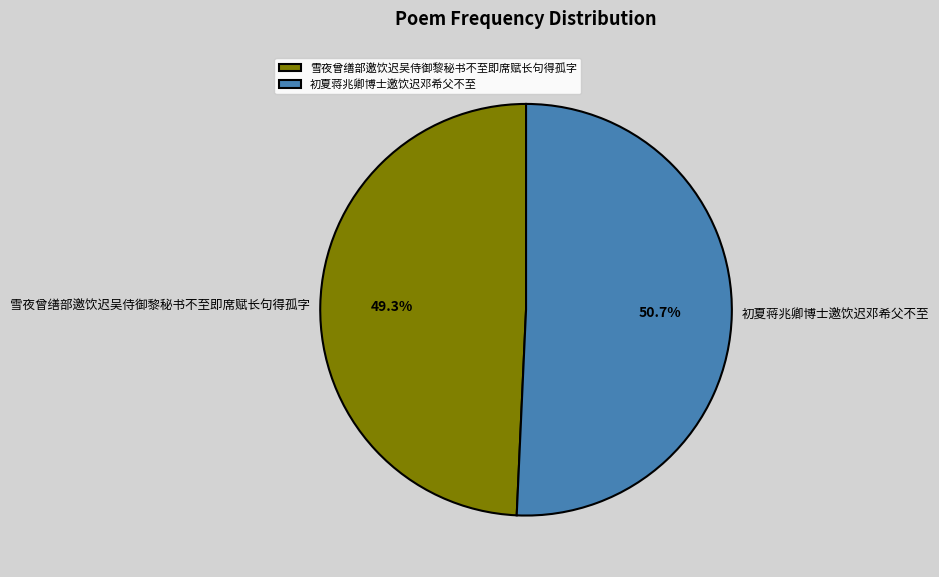

How many slices are in this pie chart?

2